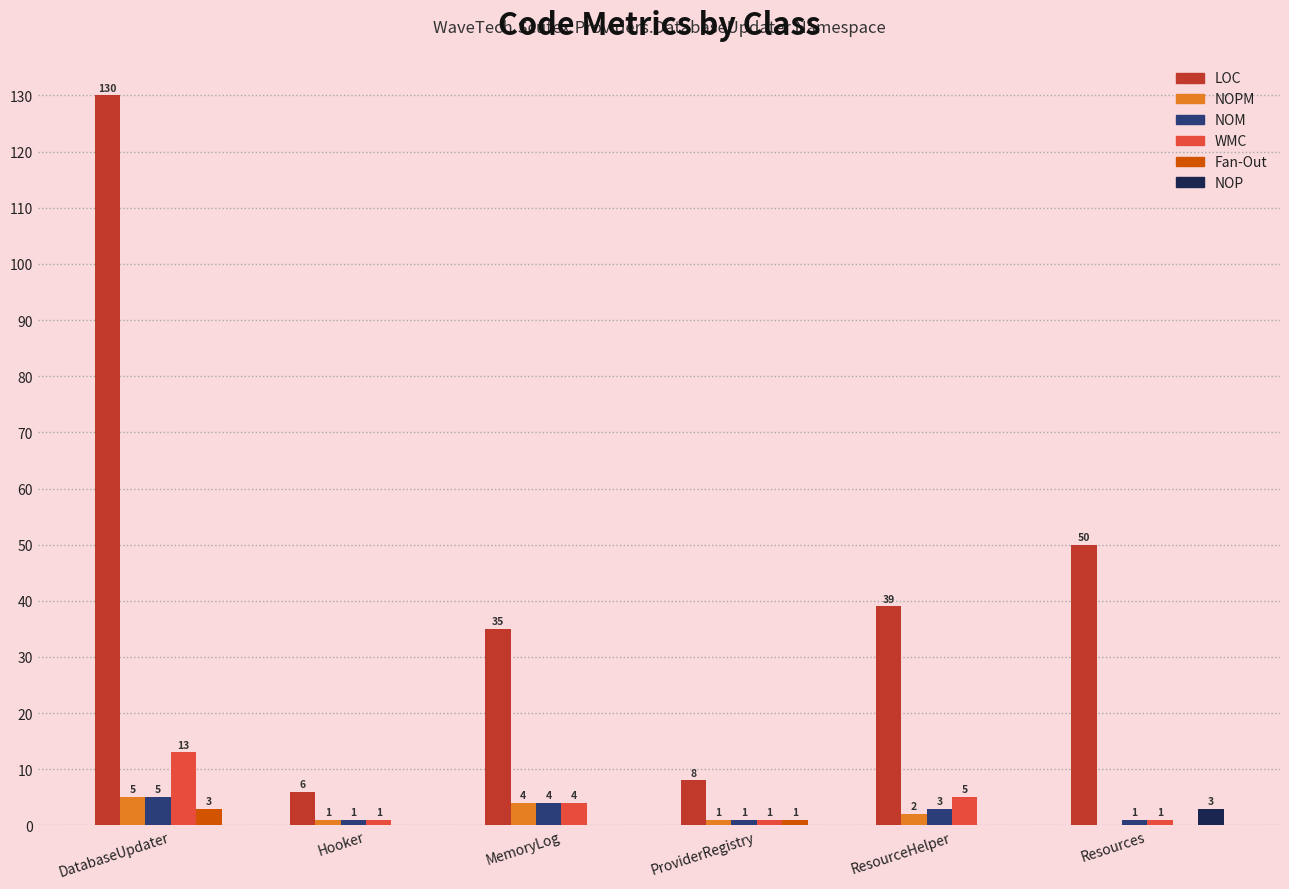

How many values in NOPM are above zero?

5